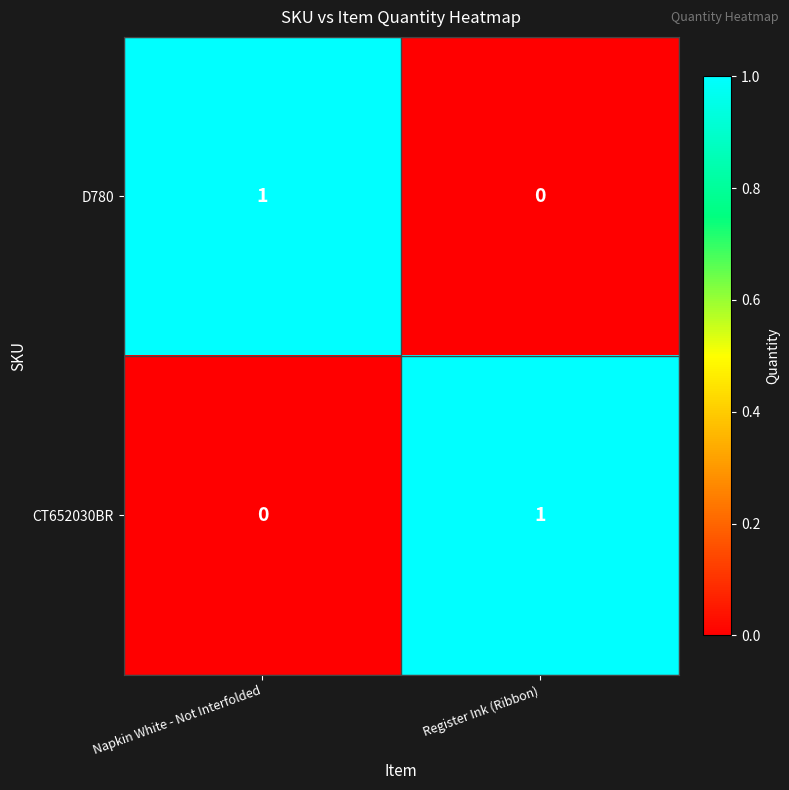

What is the spread (max minus min) of values at Napkin White - Not Interfolded?

1